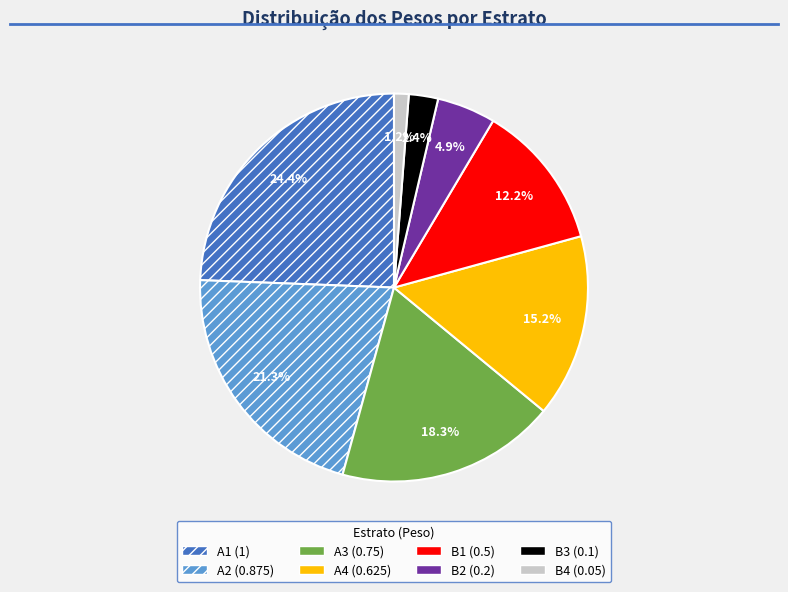

Does any single category account for the majority?

No